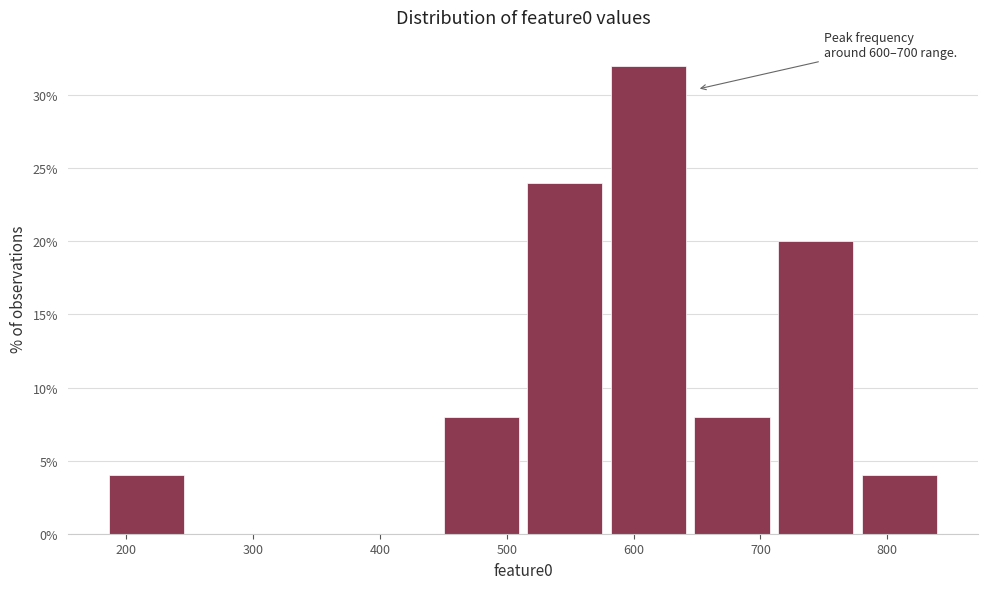

Over which range of the x-axis is the bar tallest?

580 to 650